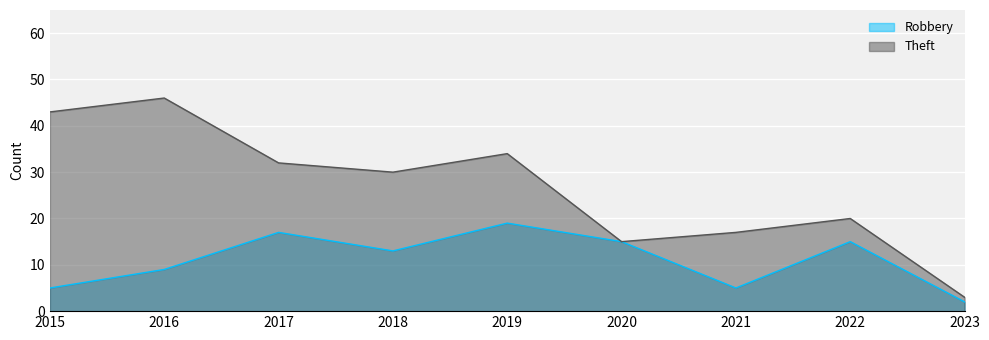

Which series has the widest spread of values?

Theft